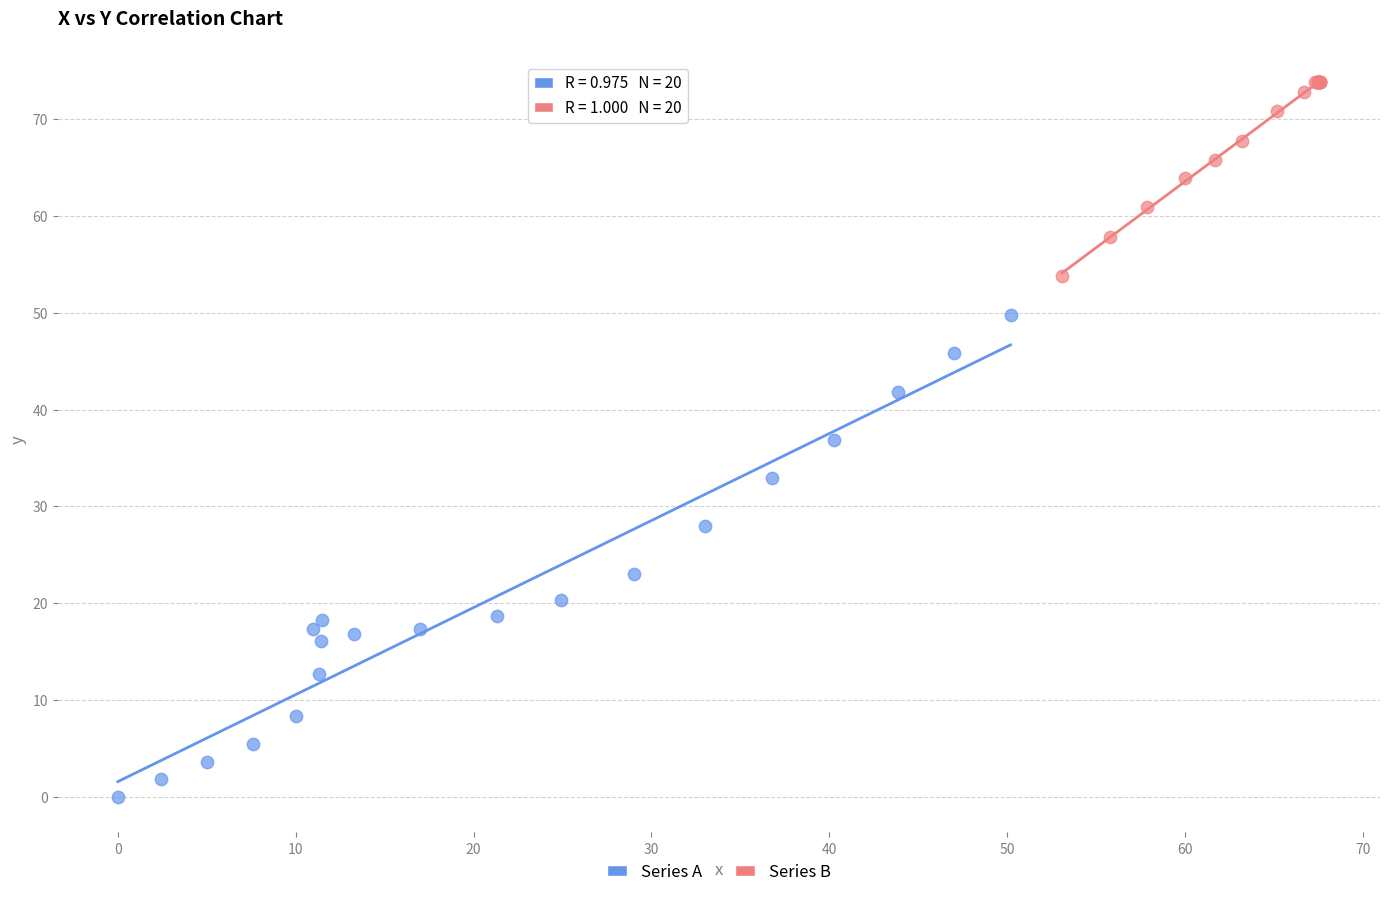

Which series contains the lowest Y value?

Series A